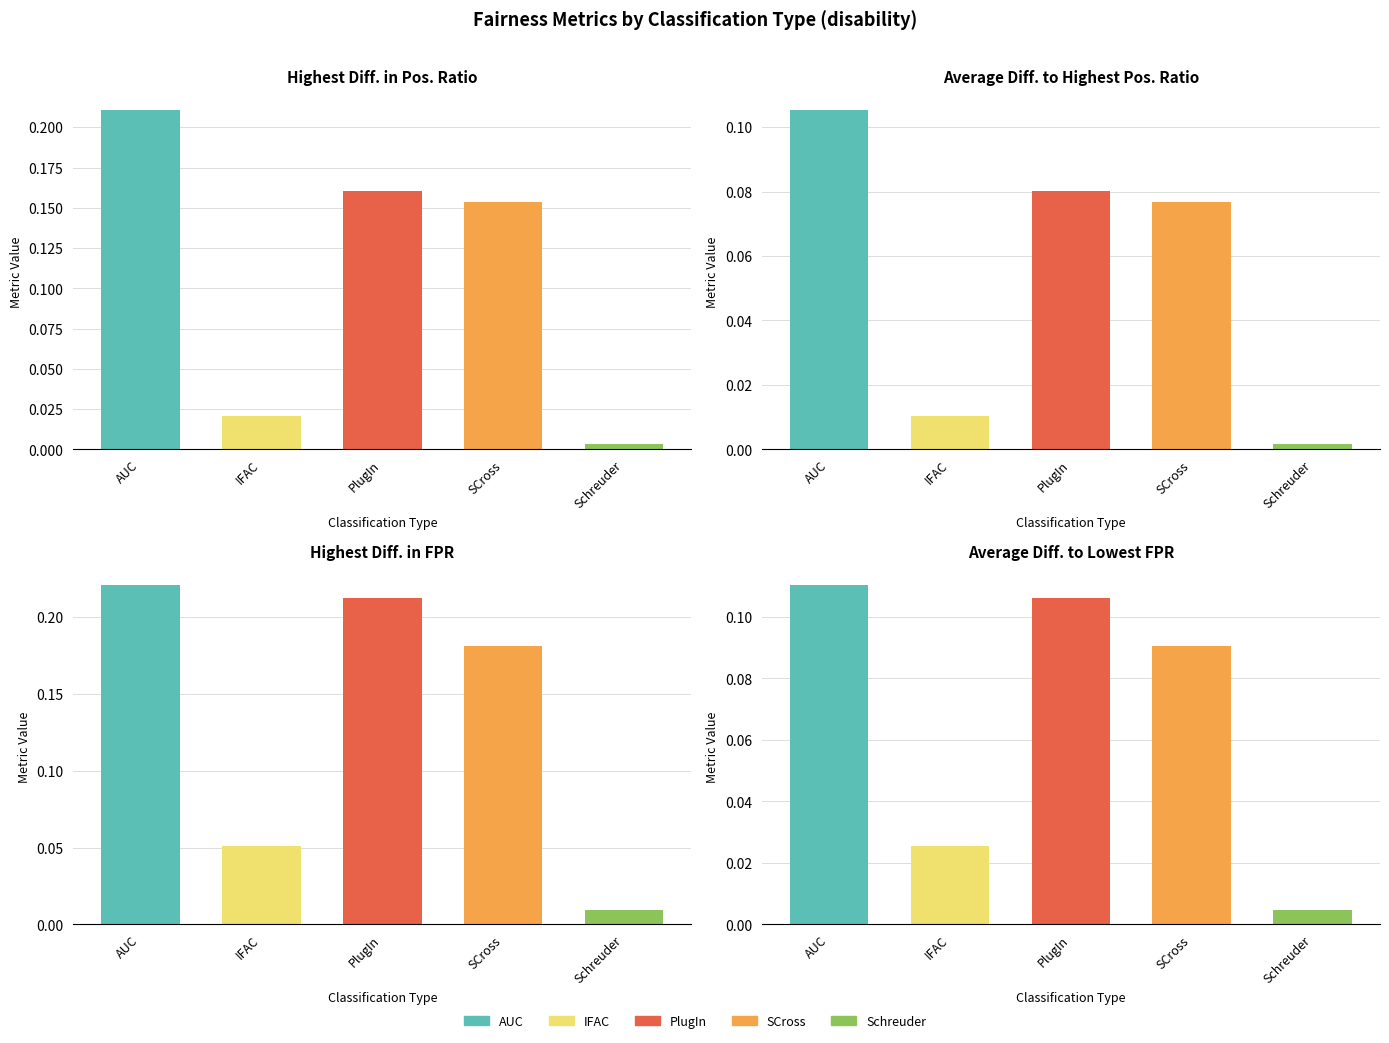

At which category does the chart reach its peak across all series?

AUC